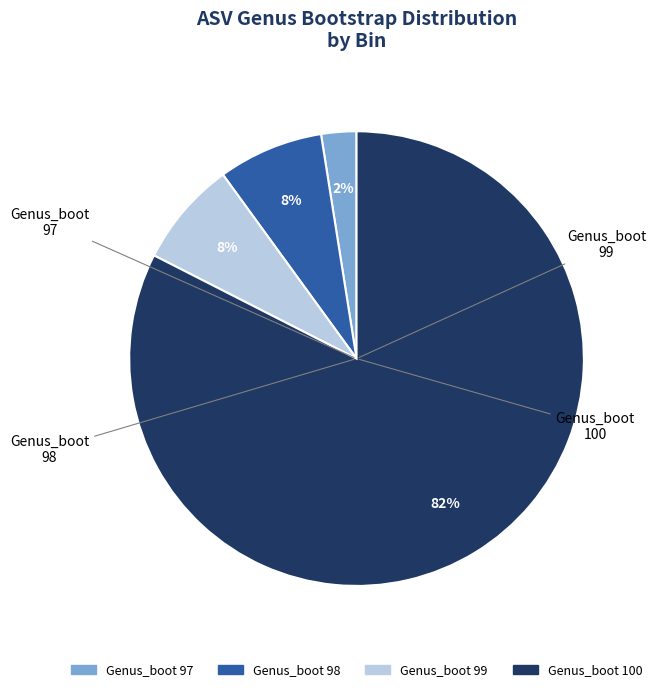

Is there any slice that represents more than half of the pie?

Yes